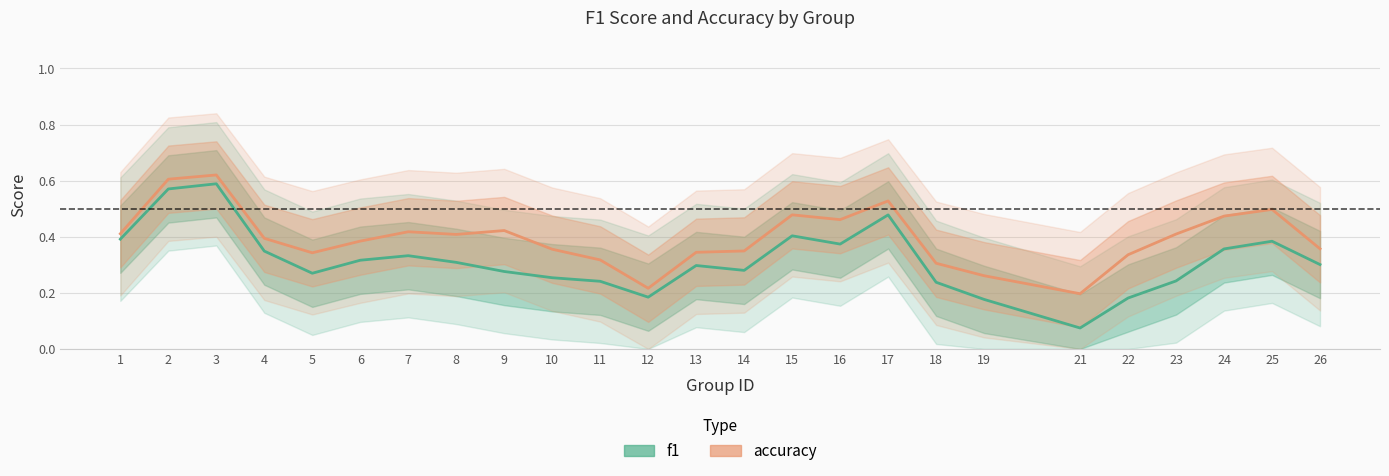

What is the average value of the accuracy series?

0.4